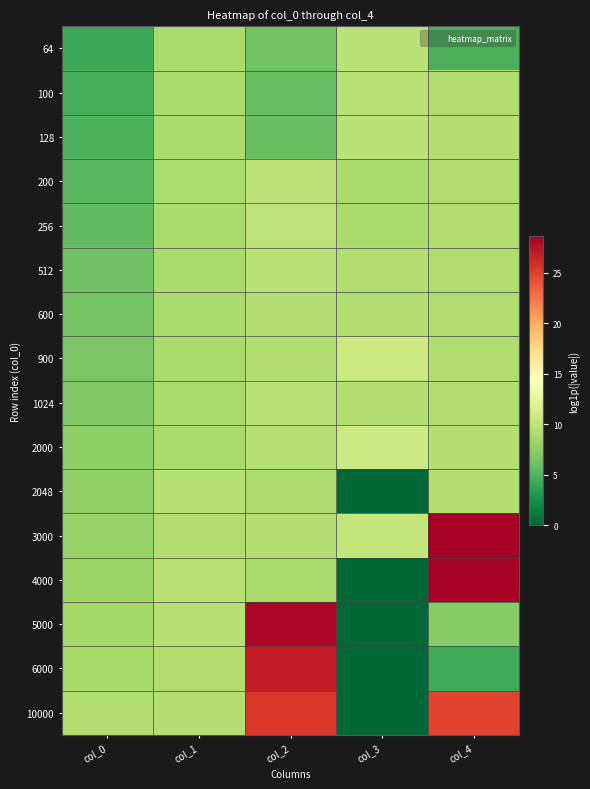

Reading right to left, extract all data points from this chart.

64: col_4=4.7	col_3=9.8	col_2=6.3	col_1=8.9	col_0=4.2
100: col_4=9.3	col_3=9.8	col_2=5.9	col_1=8.9	col_0=4.6
128: col_4=9.4	col_3=9.8	col_2=5.9	col_1=8.9	col_0=4.9
200: col_4=9.2	col_3=8.9	col_2=9.9	col_1=8.9	col_0=5.3
256: col_4=9.2	col_3=8.9	col_2=10.0	col_1=8.9	col_0=5.5
512: col_4=9.2	col_3=9.4	col_2=9.8	col_1=8.9	col_0=6.2
600: col_4=9.2	col_3=9.3	col_2=9.5	col_1=8.9	col_0=6.4
900: col_4=9.2	col_3=10.7	col_2=9.4	col_1=8.9	col_0=6.8
1024: col_4=9.2	col_3=9.3	col_2=9.8	col_1=8.9	col_0=6.9
2000: col_4=9.5	col_3=10.8	col_2=9.6	col_1=8.8	col_0=7.6
2048: col_4=9.3	col_3=0.0	col_2=9.1	col_1=9.6	col_0=7.6
3000: col_4=28.6	col_3=10.2	col_2=9.5	col_1=9.2	col_0=8.0
4000: col_4=28.4	col_3=0.0	col_2=8.8	col_1=9.7	col_0=8.3
5000: col_4=7.2	col_3=0.0	col_2=28.1	col_1=9.5	col_0=8.5
6000: col_4=4.3	col_3=0.0	col_2=26.9	col_1=9.2	col_0=8.7
10000: col_4=24.8	col_3=0.0	col_2=25.4	col_1=9.5	col_0=9.2